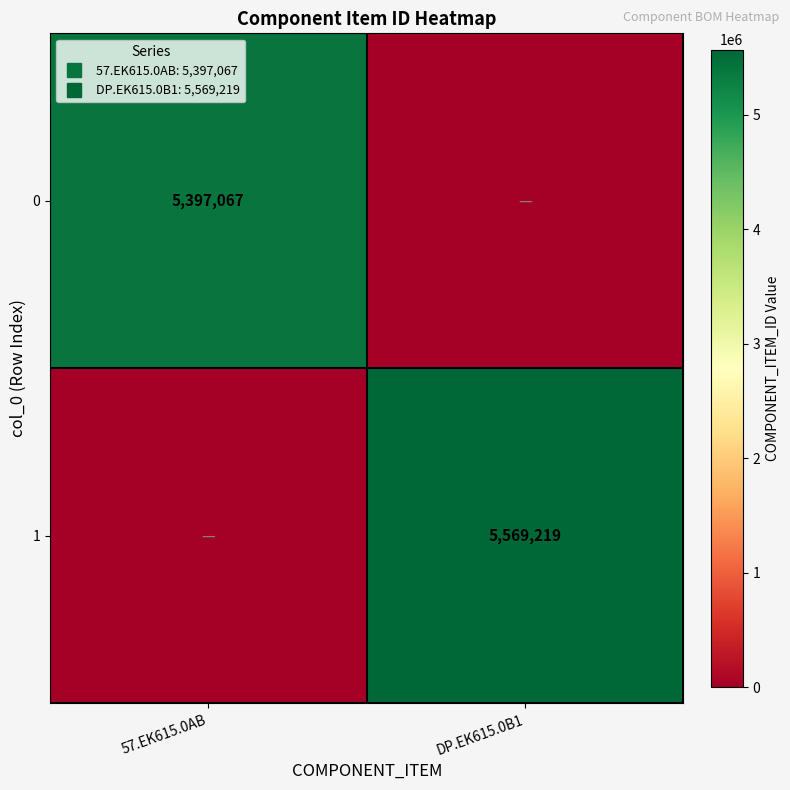

The value of 0 at DP.EK615.0B1 is 3081022. True or false?

False